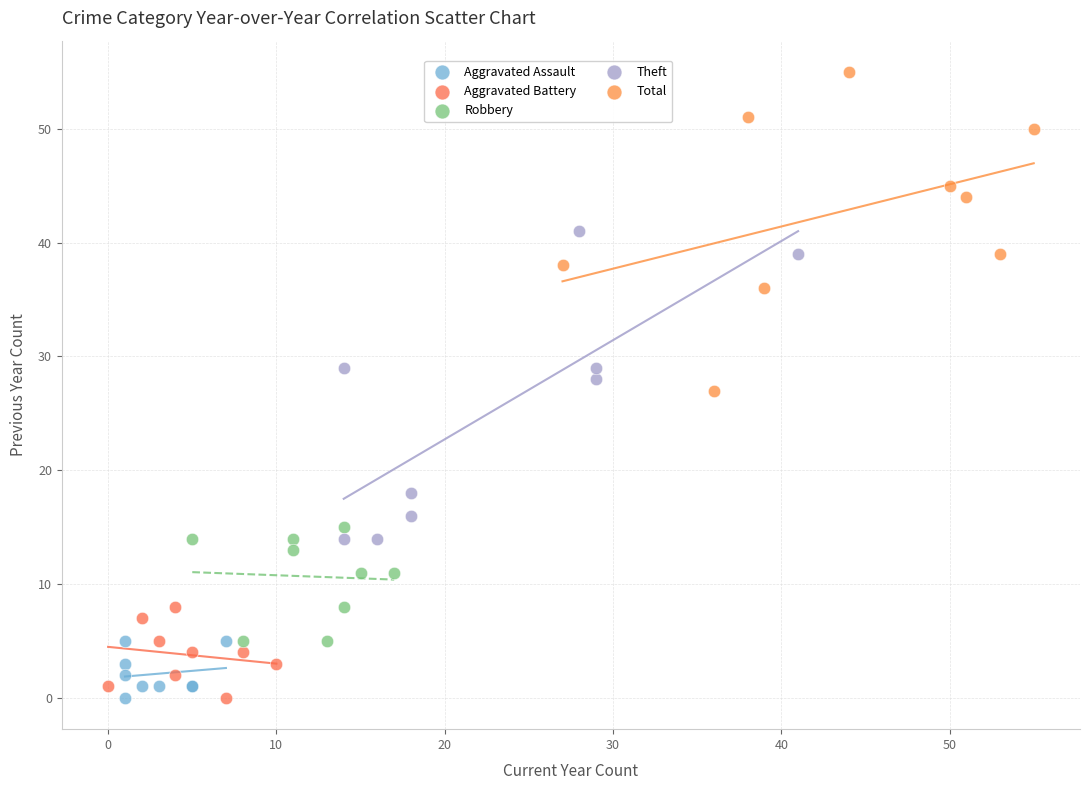

Which series contains the highest Y value?

Total